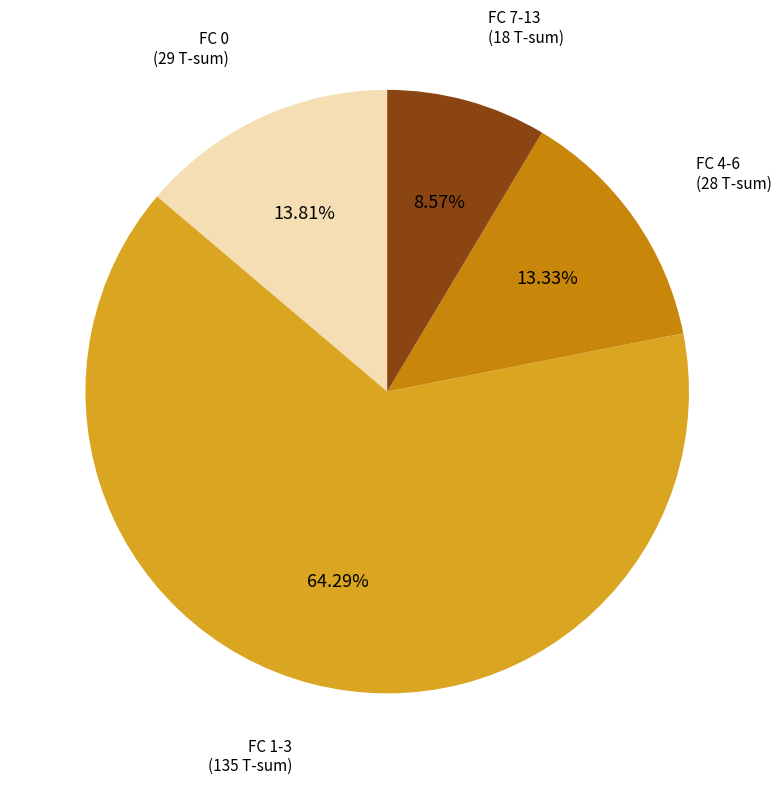

Is there any slice that represents more than half of the pie?

Yes